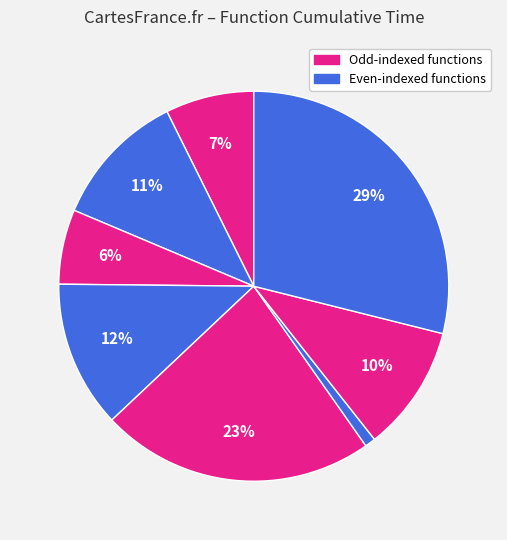

Is there any slice that represents more than half of the pie?

No